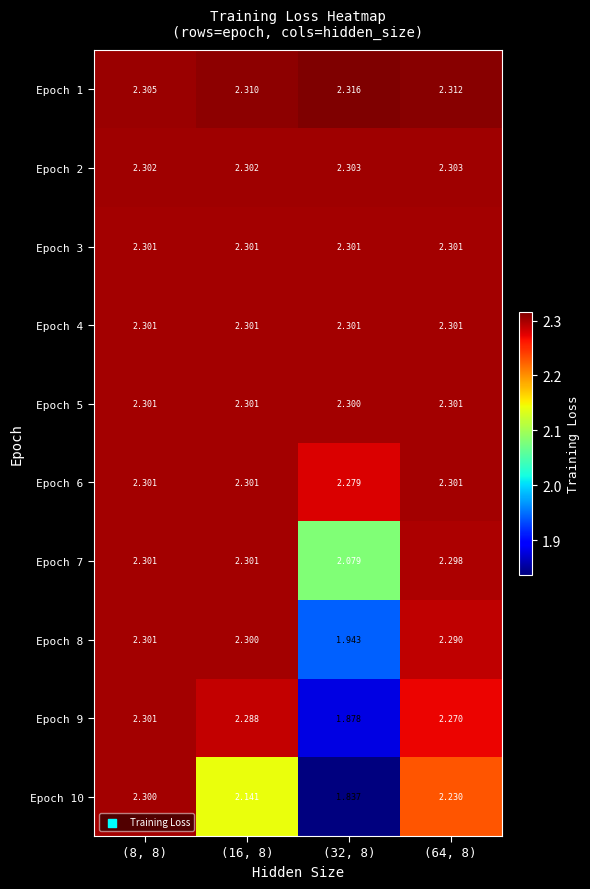

Is the value of Epoch 10 at (8, 8) greater than the value of Epoch 2 at (32, 8)?

No